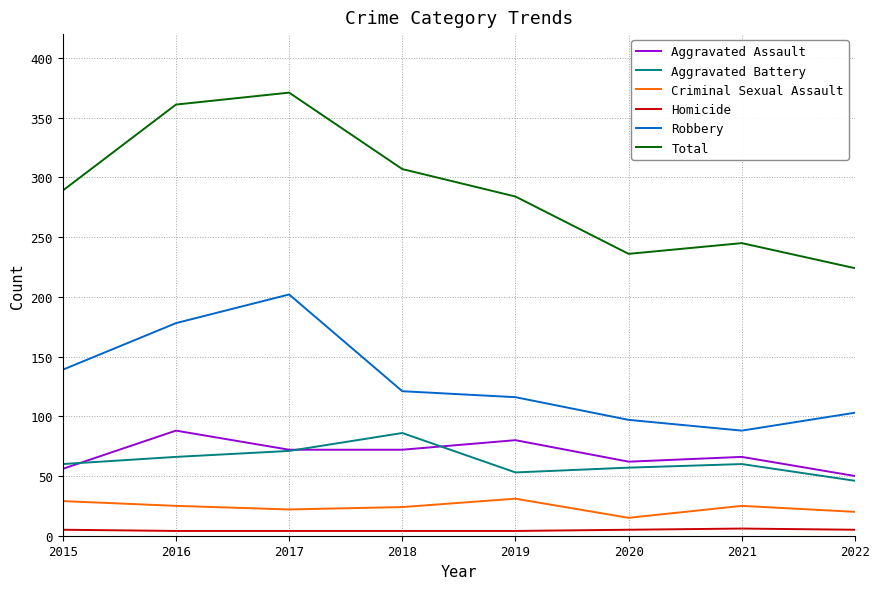

Which label corresponds to the largest value in the chart?

2017